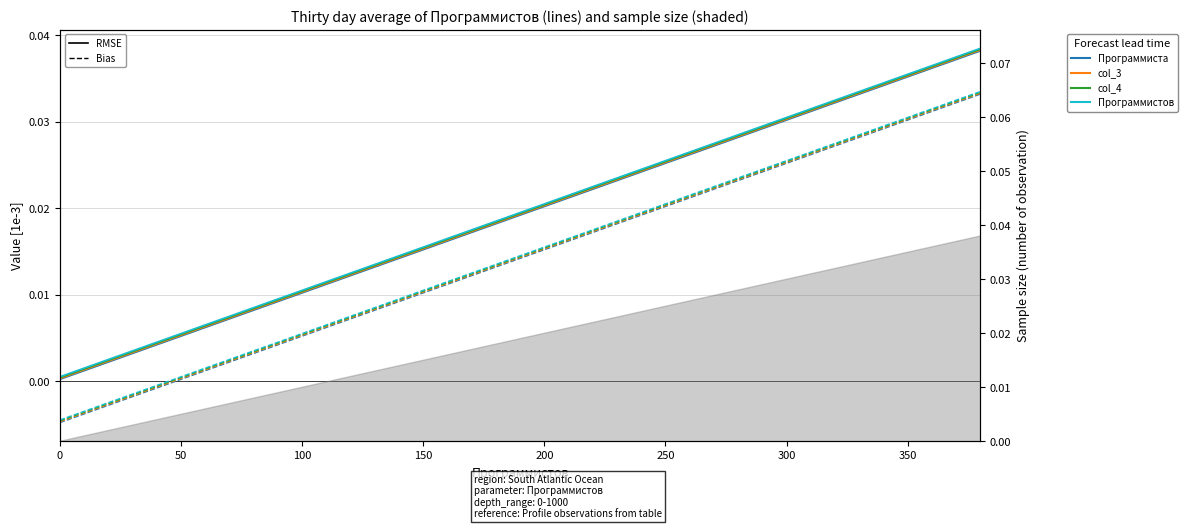

Is it true that col_3 equals 0.0 at 50?

False